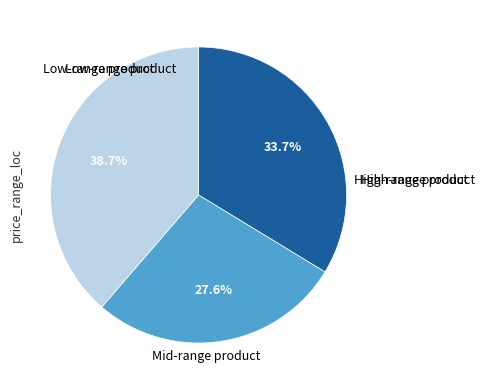

Does any single category account for the majority?

No